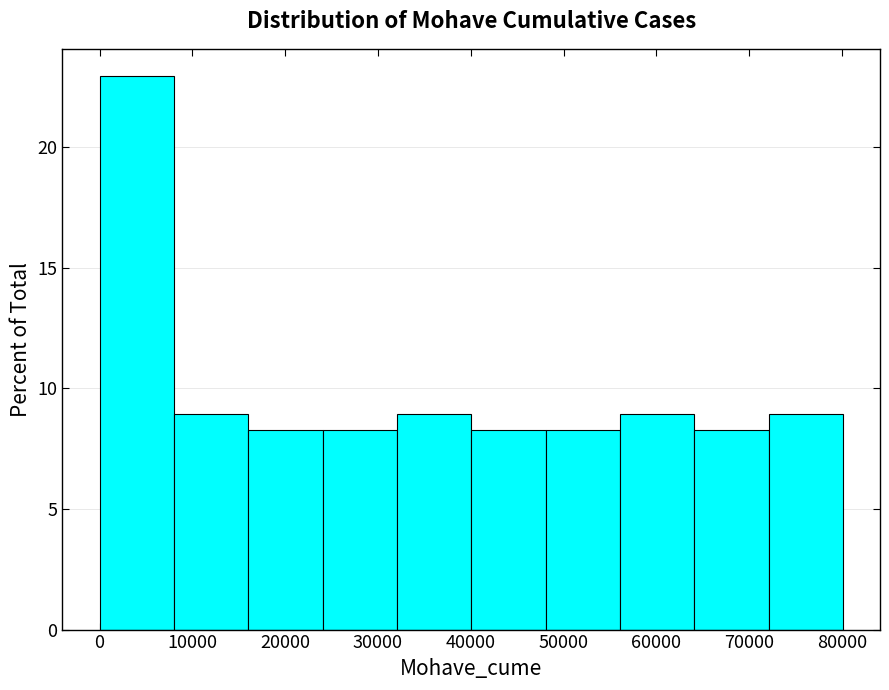

Over which range of the x-axis is the bar tallest?

0 to 8000